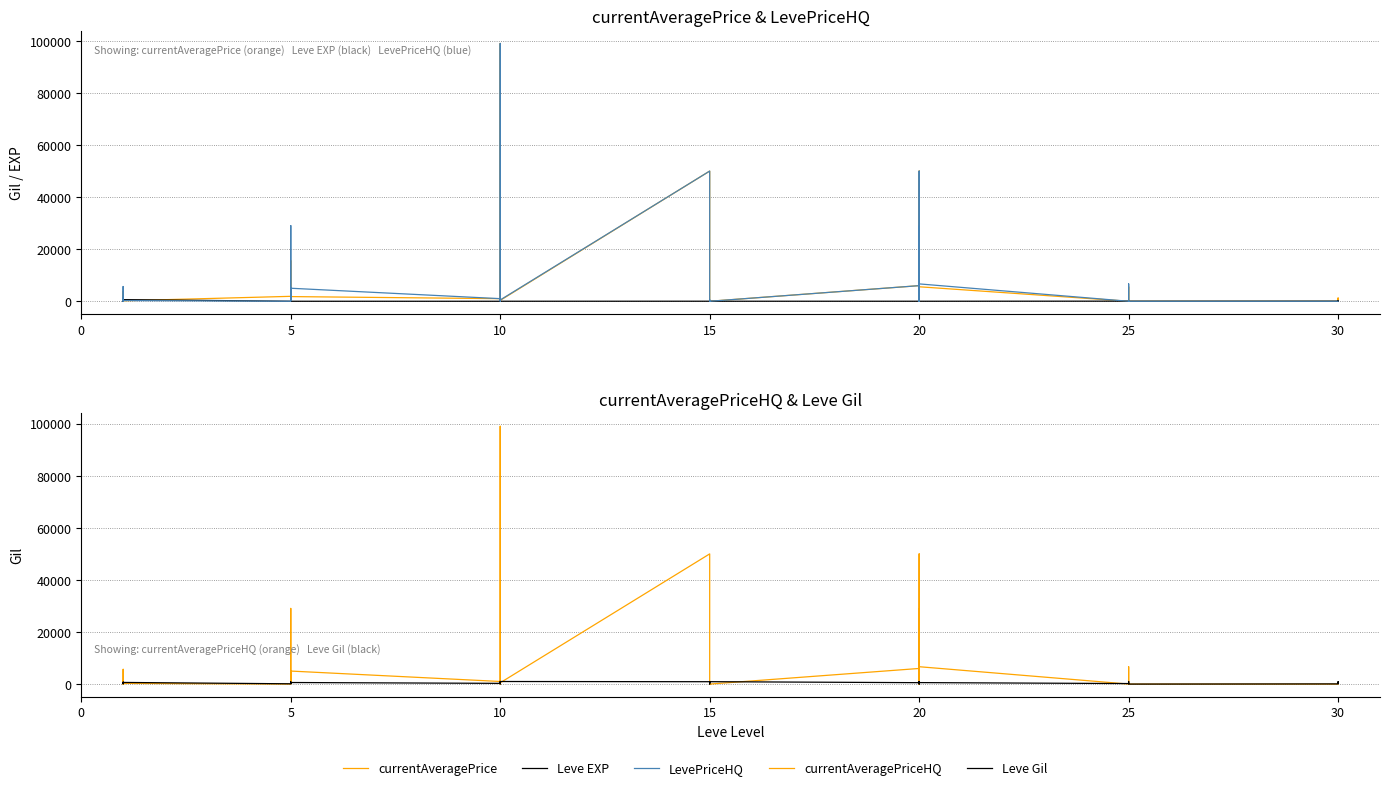

What is the value of the Leve Gil point at the 14th from the left?

880